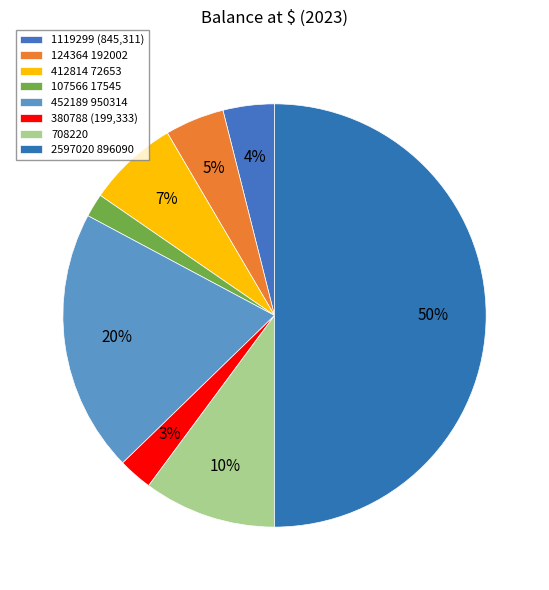

To the nearest percent, what percentage of the pie is 1119299 (845,311)?

4%